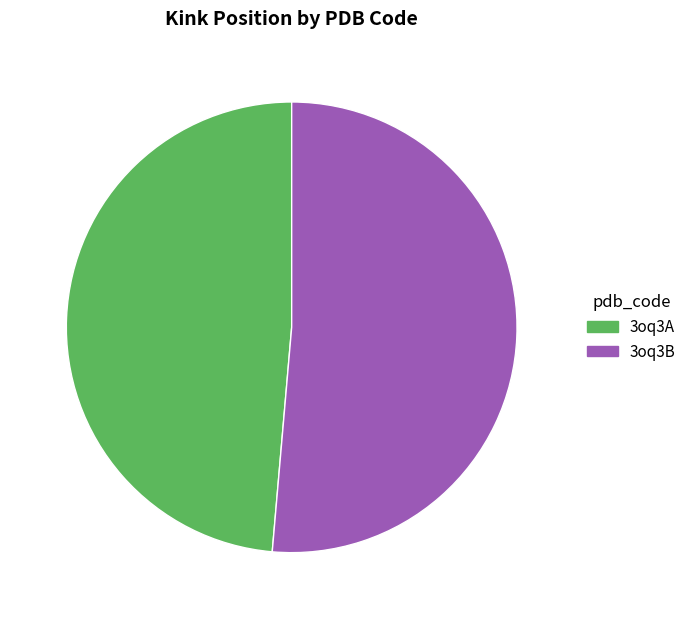

True or false: 3oq3B accounts for 51% of the total.

True